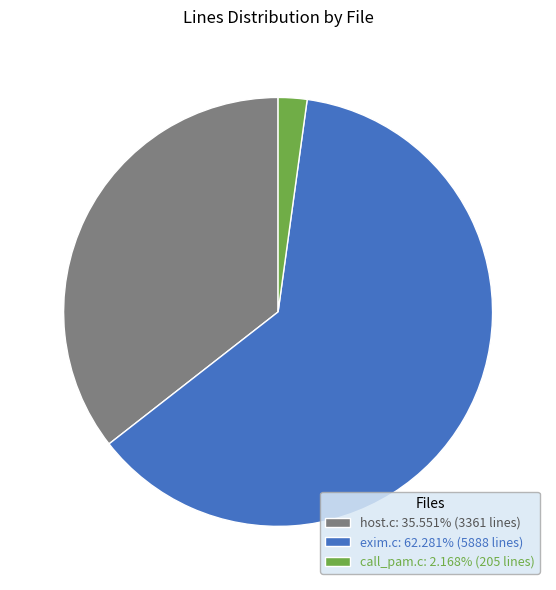

Does call_pam.c: 2.168% (205 lines) represent more than half of the total?

No